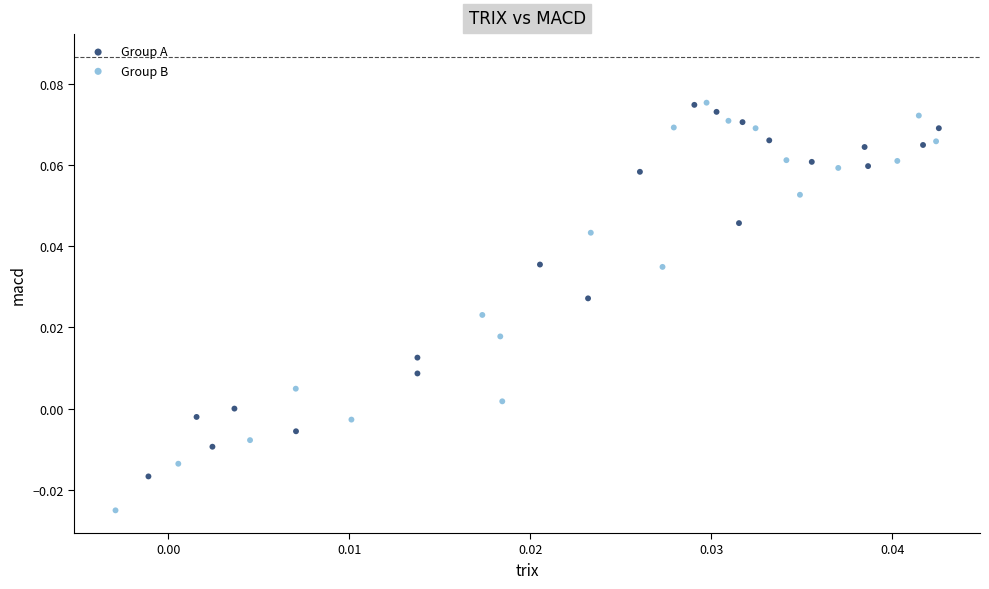

Which series has the widest spread of Y values?

Group B